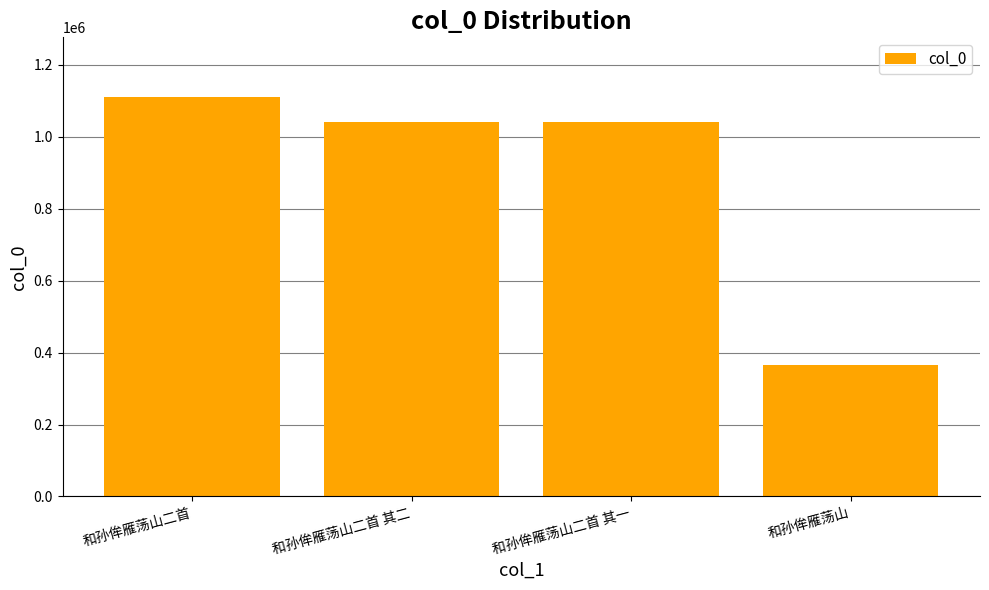

Are the bars grouped side by side (vs. stacked)?

No